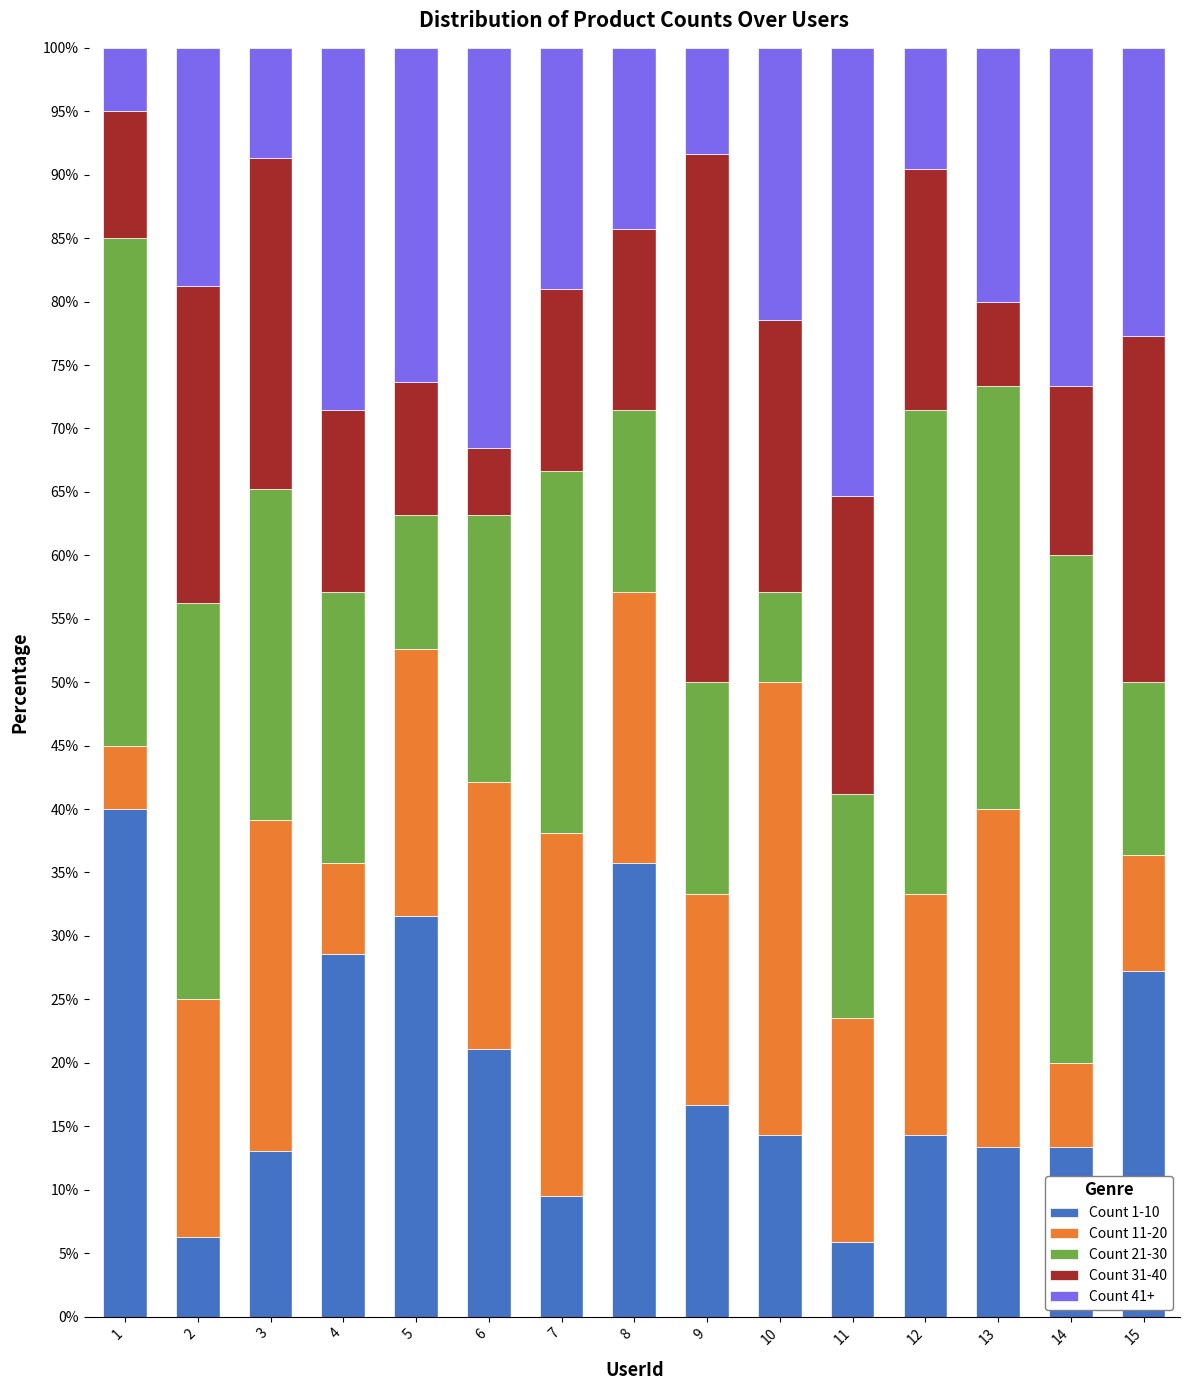

What is the total value across all series at 1?

100.0